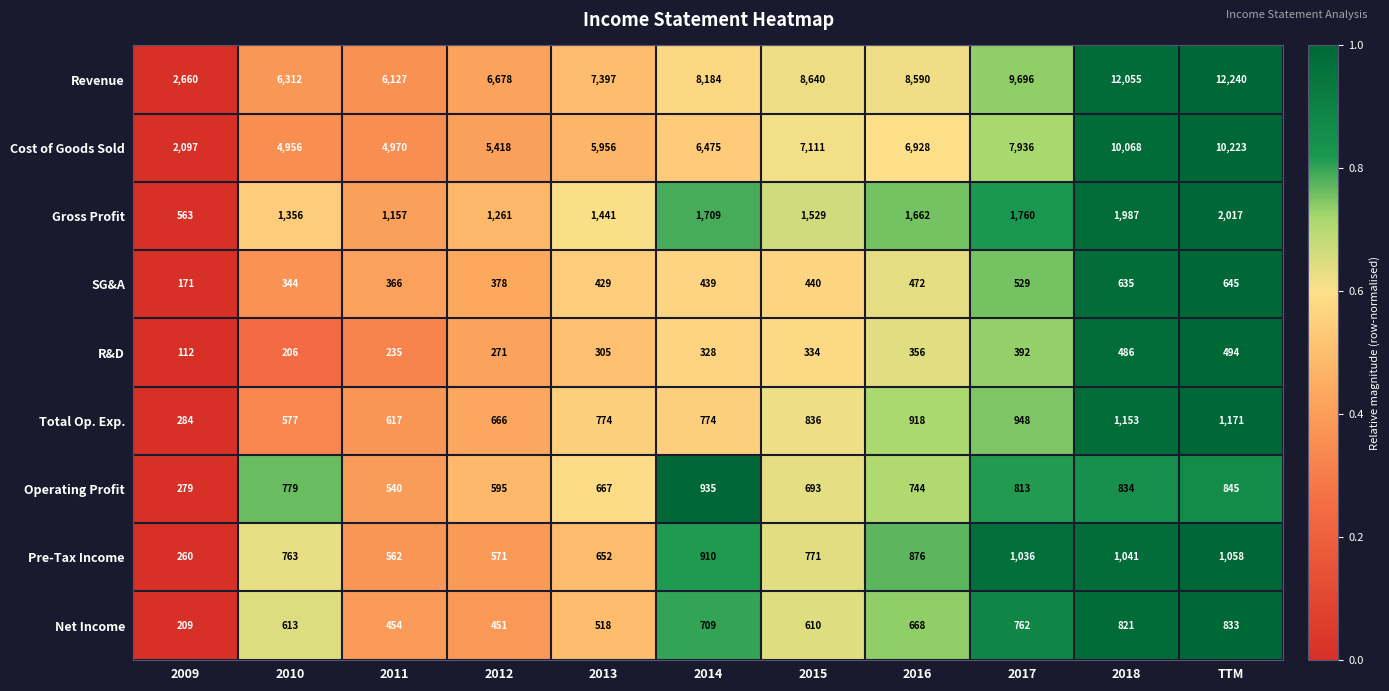

Read the R&D value at 2010, to the nearest 5.

205